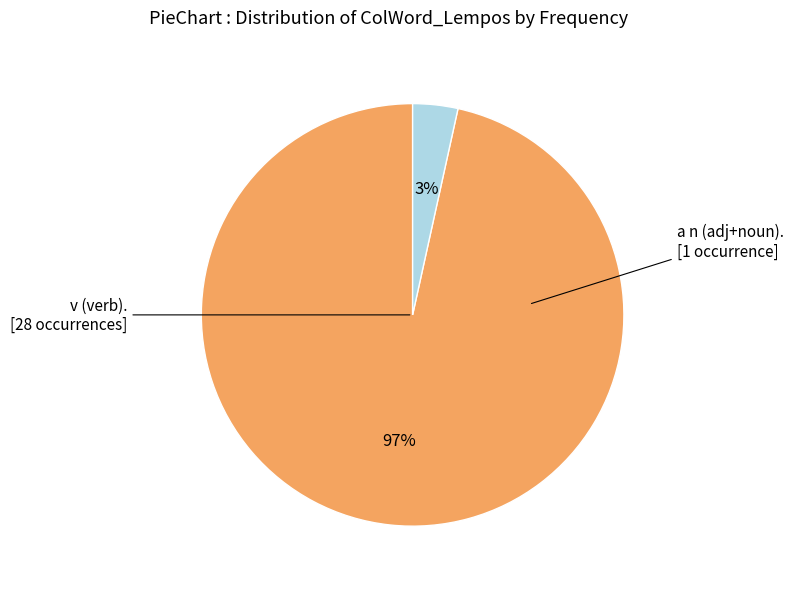

How many slices are in this pie chart?

2